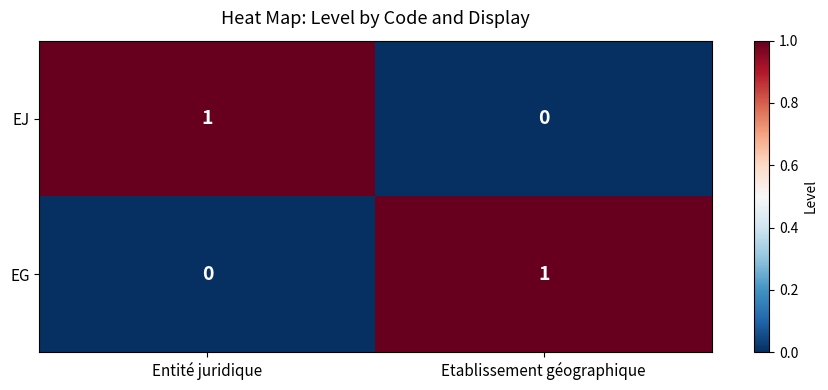

Where is EJ nearest to the value 0?

Etablissement géographique